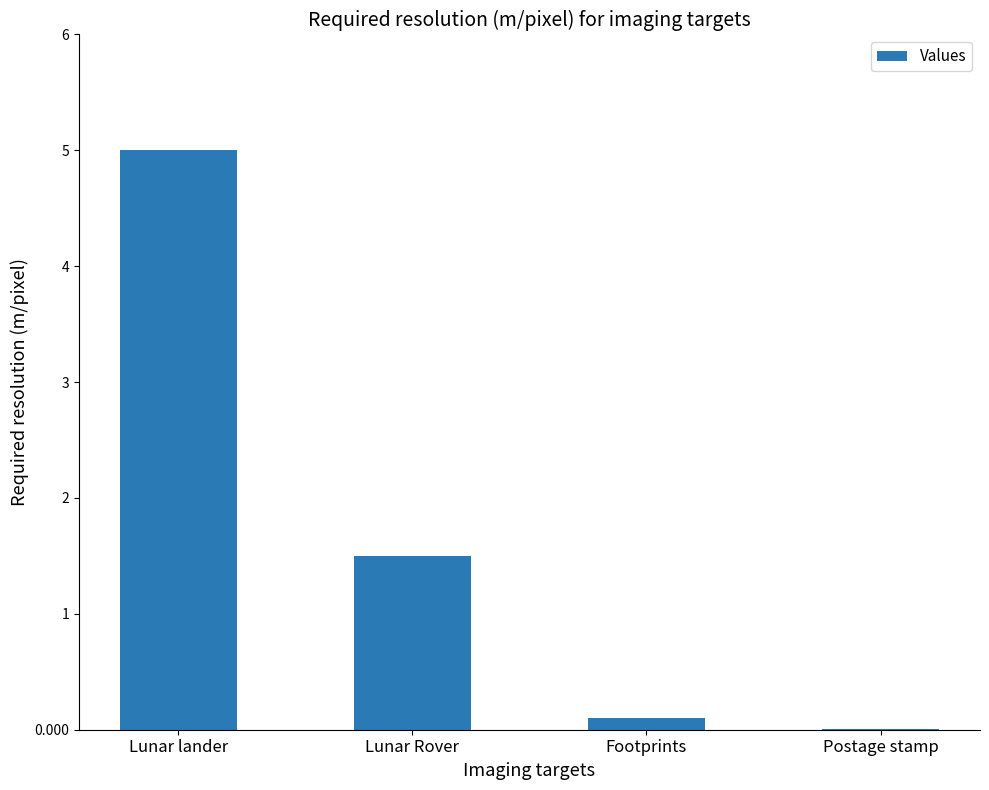

Is it true that the value at Lunar lander is 5.0?

True